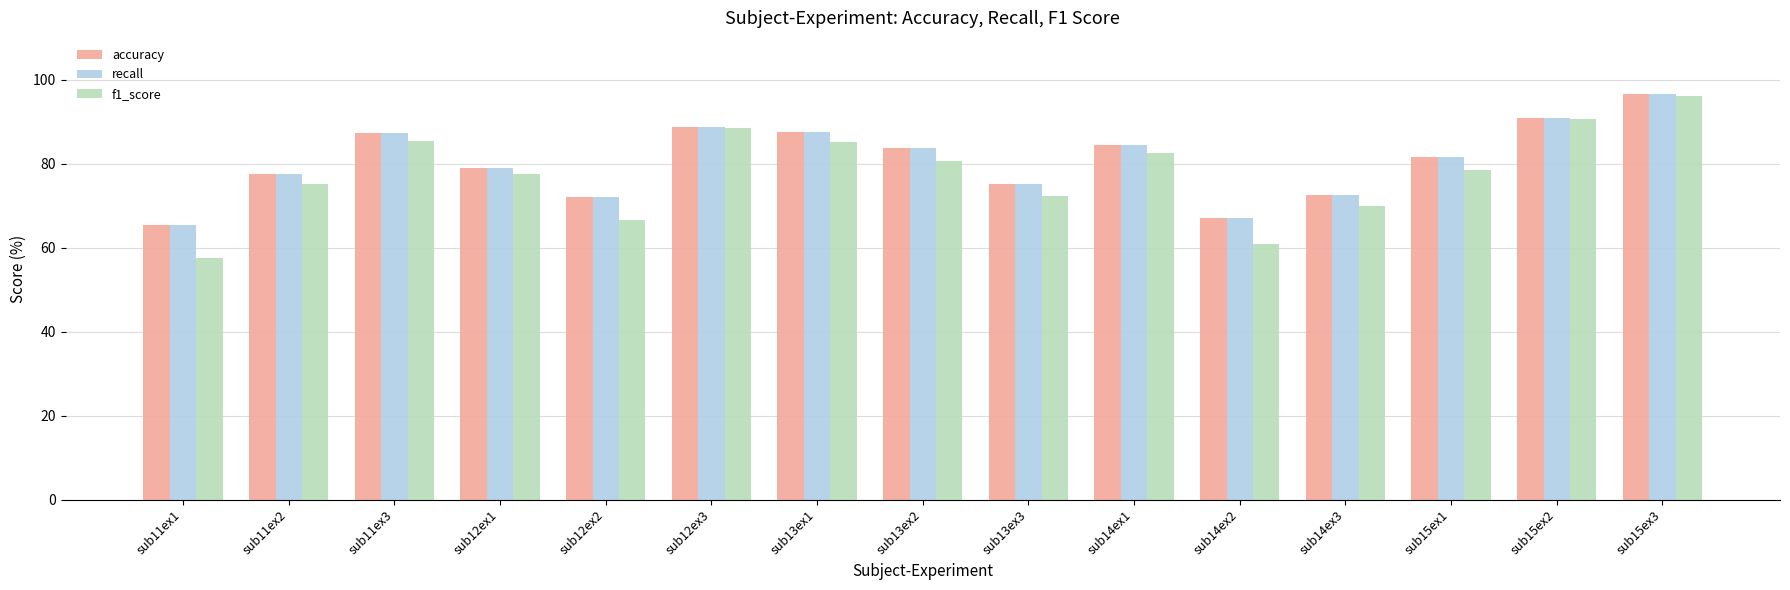

What is the total value across all series at sub11ex3?

260.2